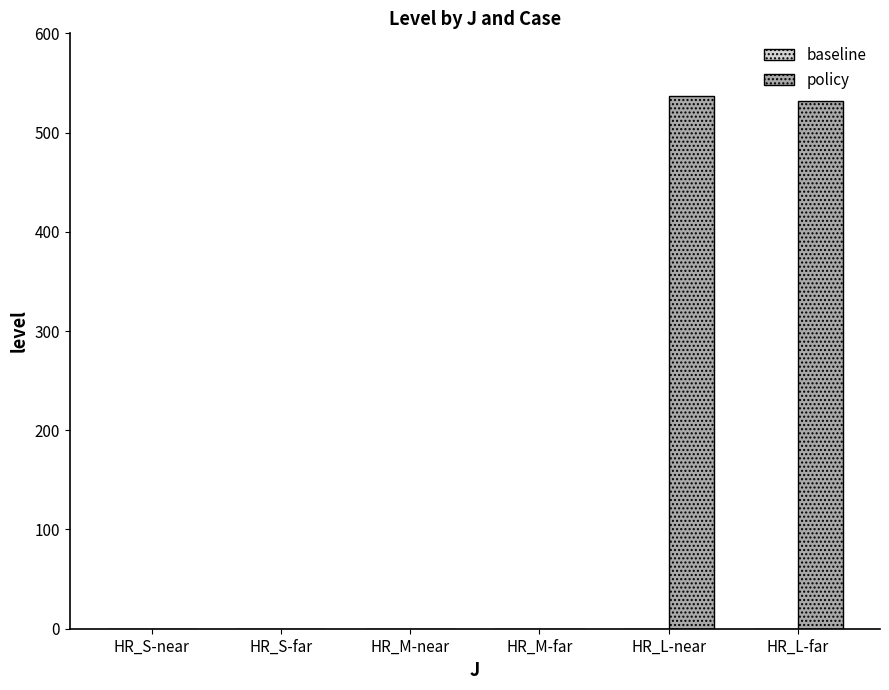

Reading left to right, transcribe all the data shown in this chart.

HR_S-near=0.0	HR_S-far=0.0	HR_M-near=0.0	HR_M-far=0.0	HR_L-near=537.1	HR_L-far=531.6